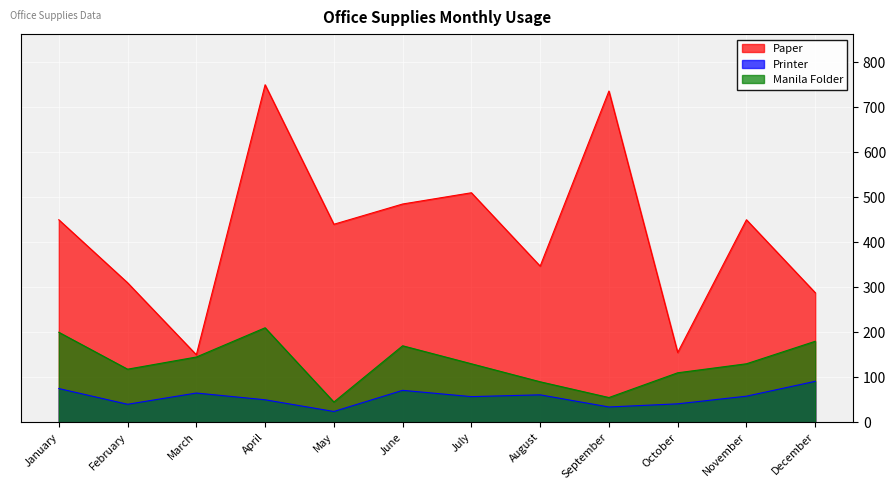

What is the smallest value displayed?

24